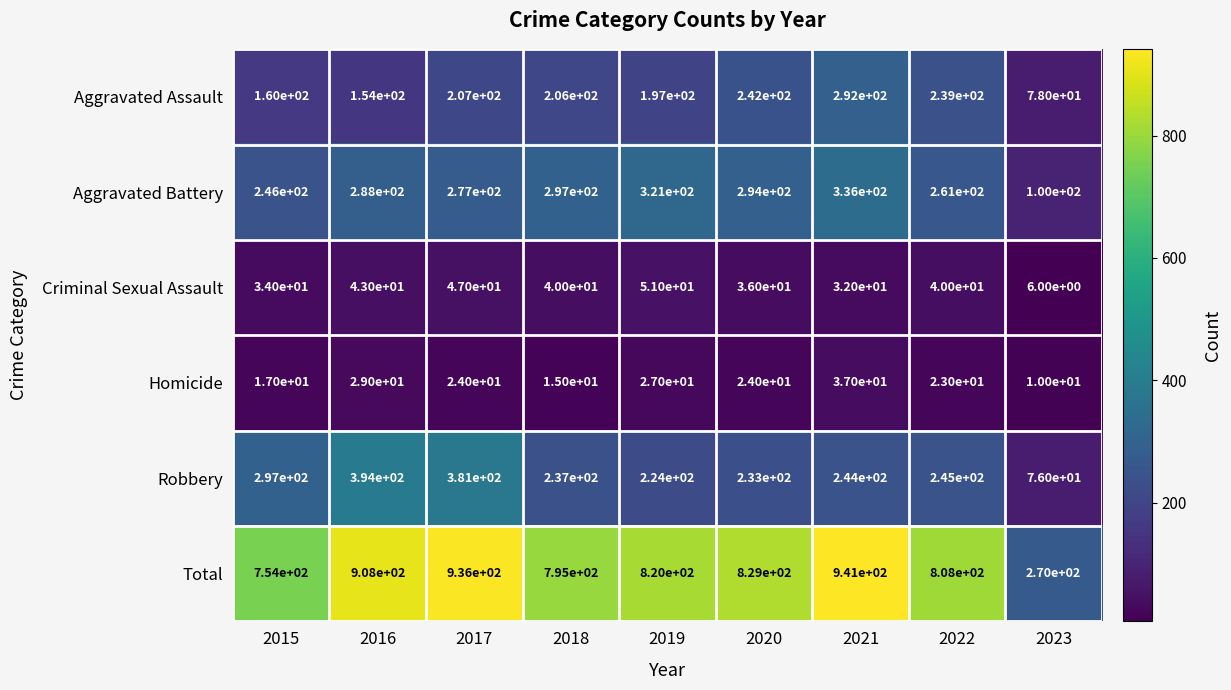

Which label corresponds to the smallest value in the chart?

2023